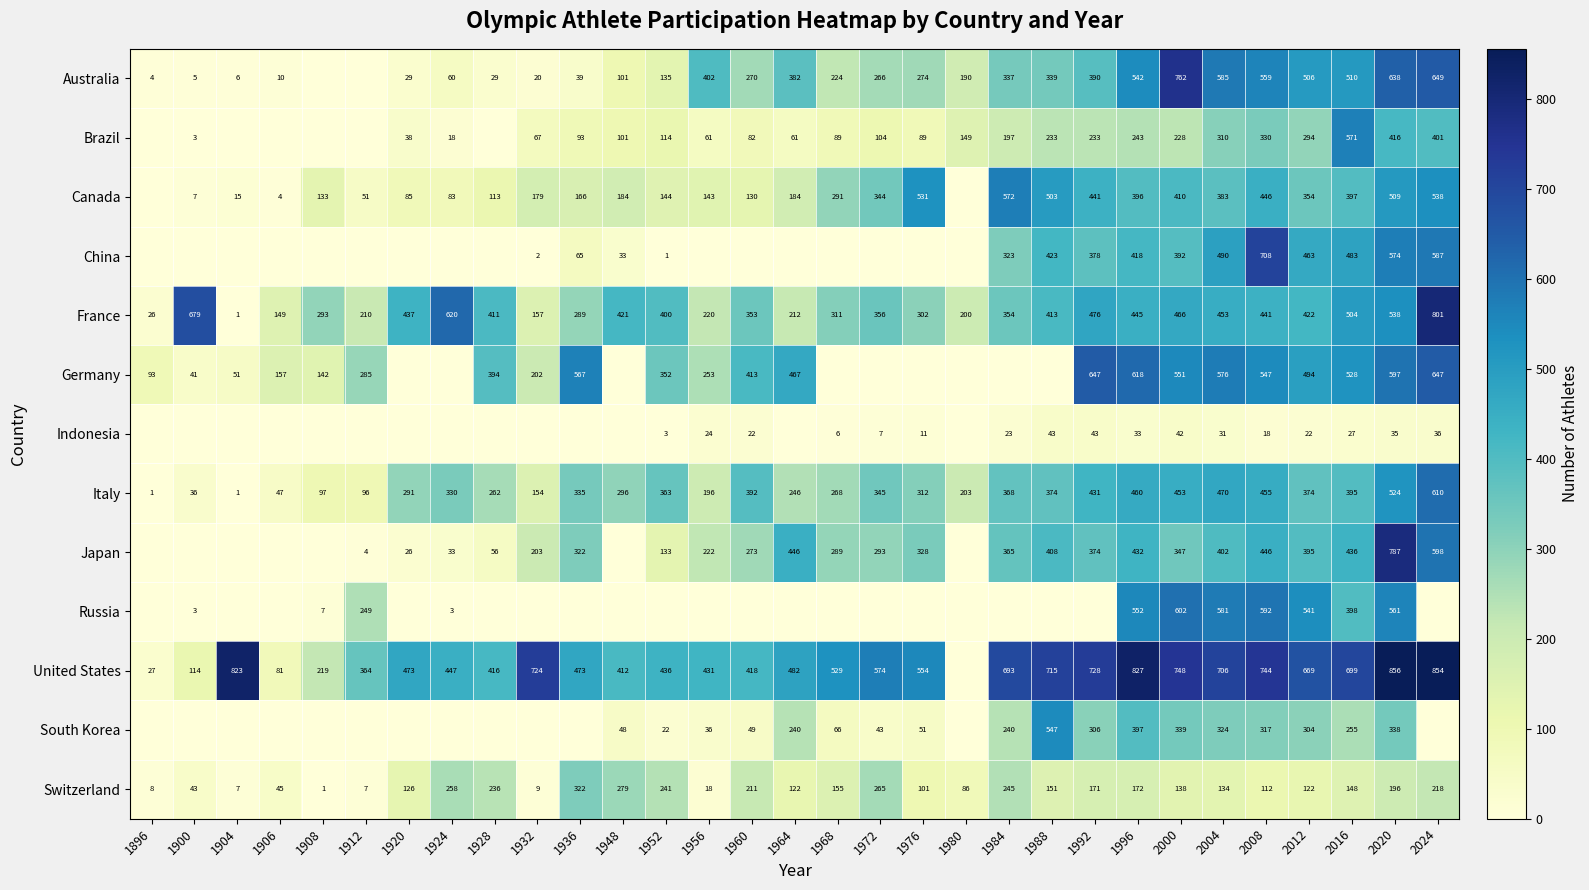

What is the difference between the second highest and second lowest values in the Italy series?

523